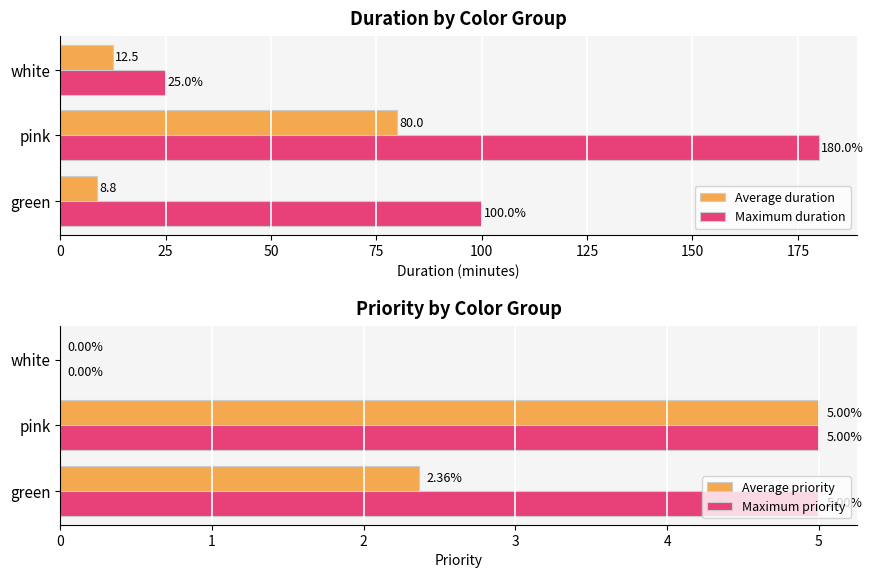

Which series has the largest total across all categories?

Maximum duration